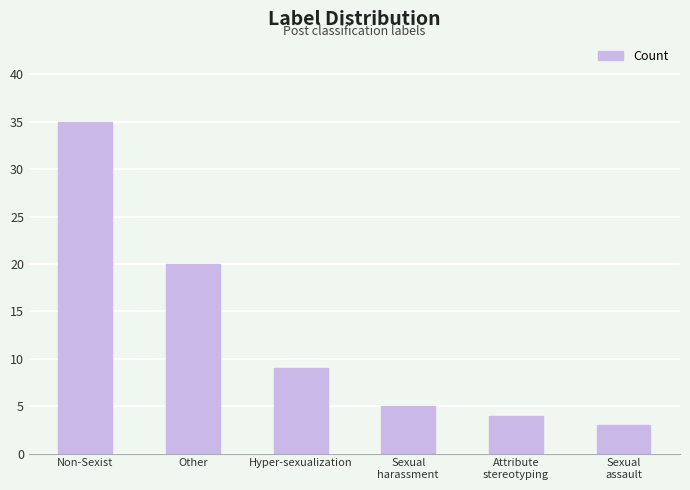

Which has a higher value, Other or Sexual
harassment?

Other